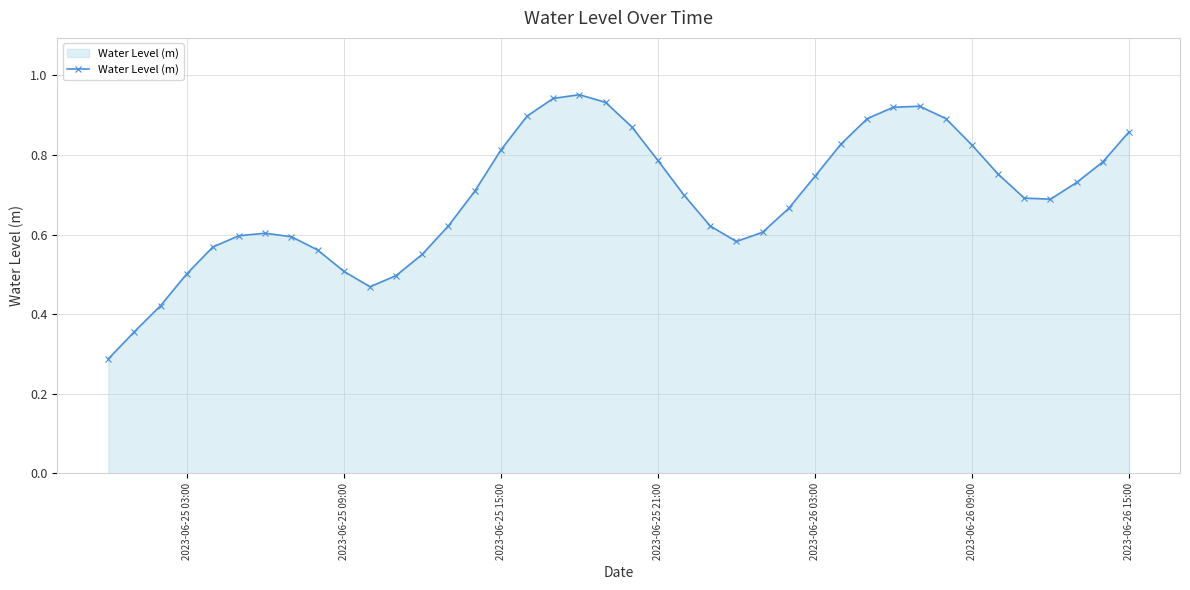

True or false: there are more than 0 points higher than both neighbors.

True